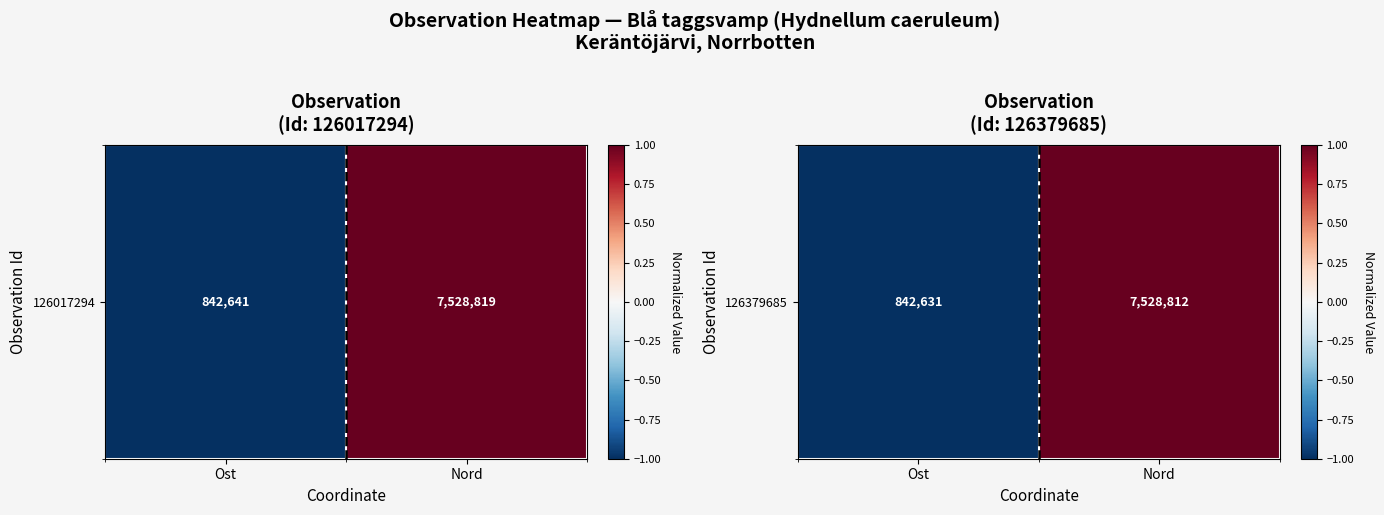

List the labels in order of value, smallest first.

Ost, Nord